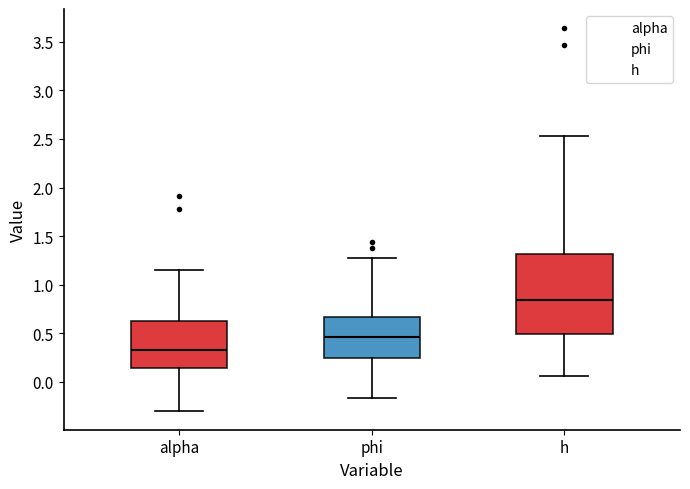

Which box has the lowest median line?

alpha